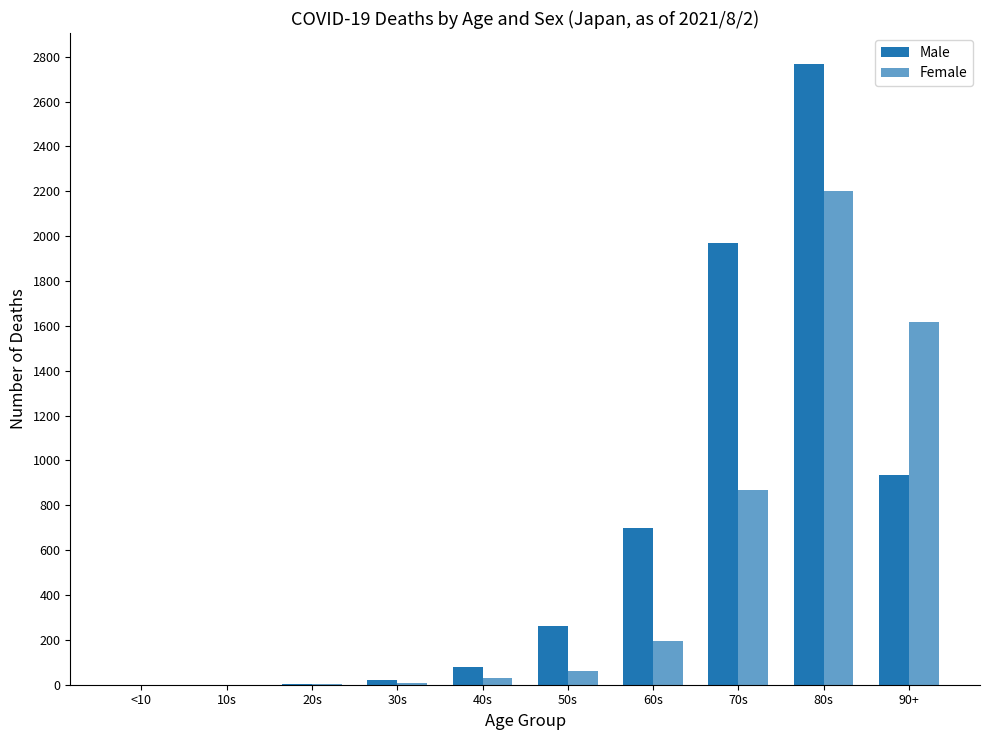

Which series changed the most between 10s and 50s?

Male